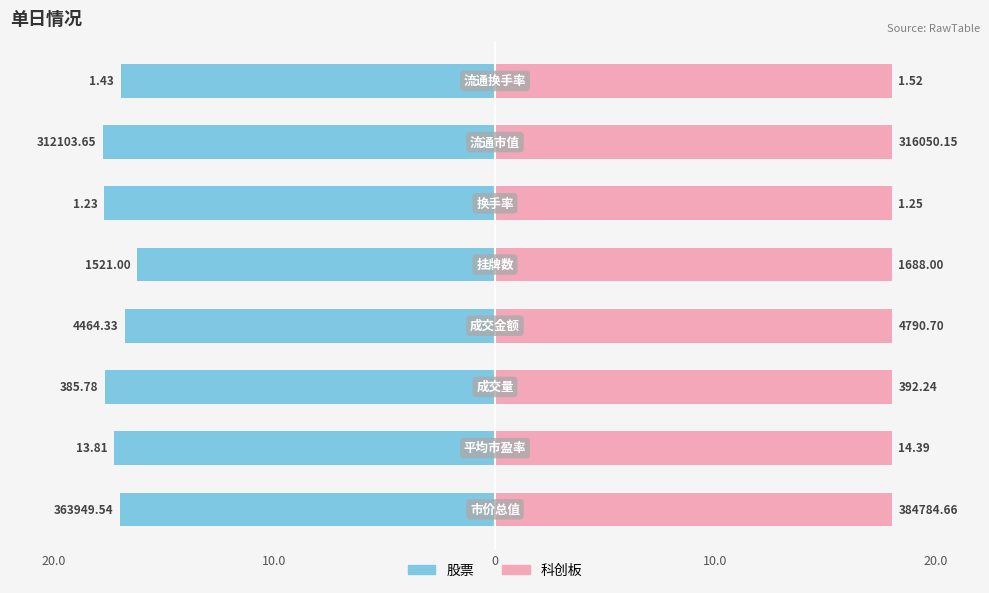

Are the bars horizontal?

Yes